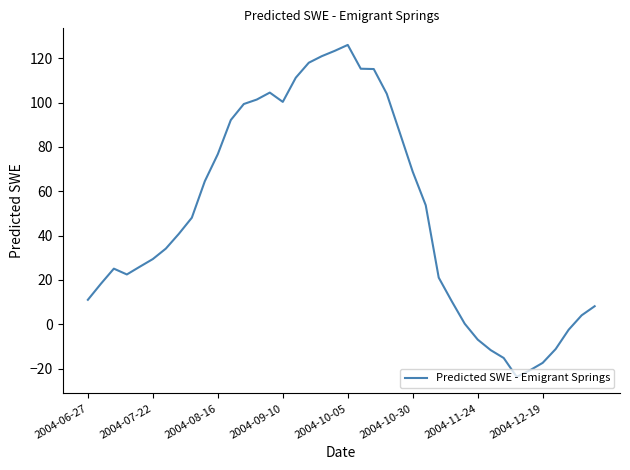

What is the greatest value displayed?

126.0